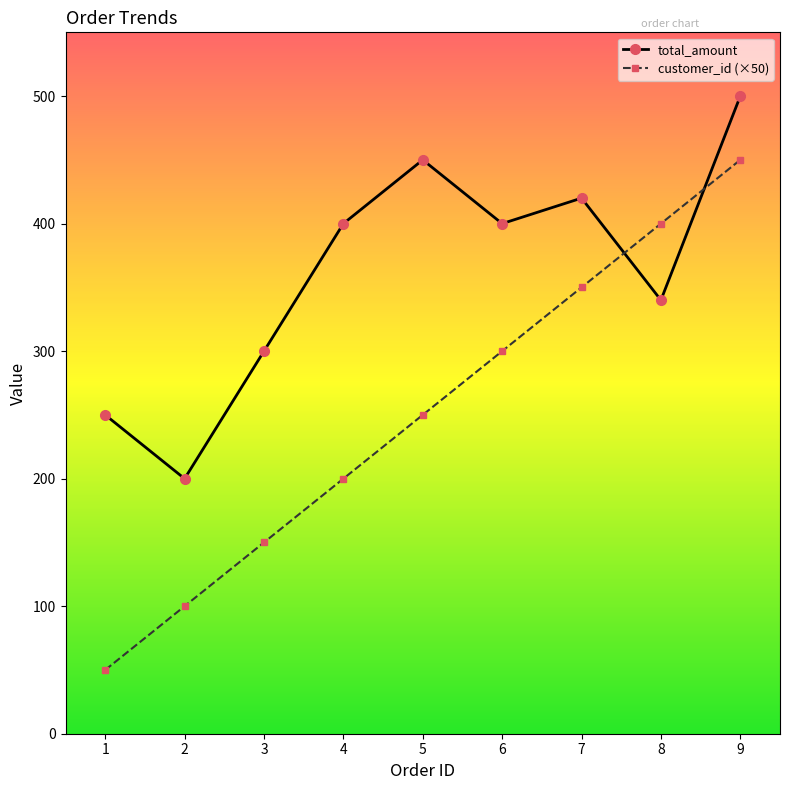

The value of total_amount at 8 is 340. True or false?

True